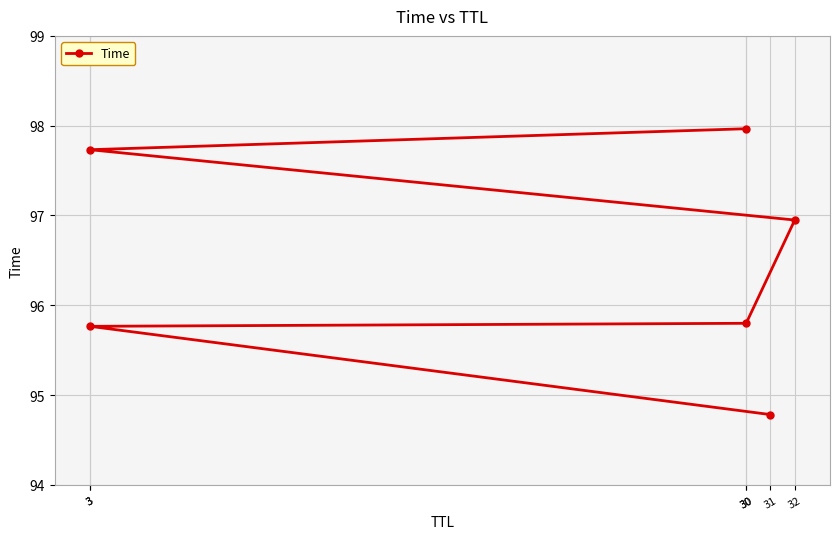

What is the difference between the values at 30 and 30?

2.2